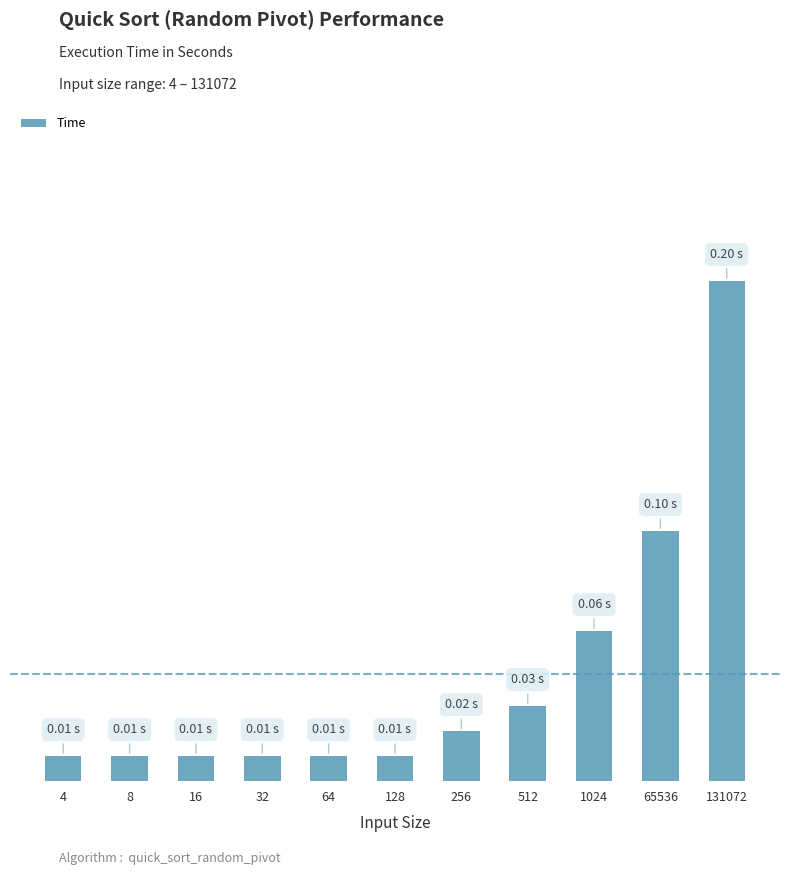

List the labels in order of value, largest first.

131072, 65536, 1024, 512, 256, 4, 8, 16, 32, 64, 128